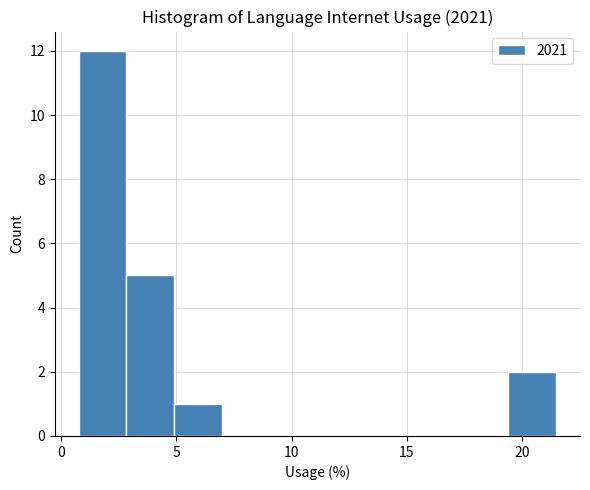

Reading left to right, transcribe this chart: for each bar, give the range it covers on the x-axis and its height. Neither the bar edges nor the heights are printed on the chart, so give them approximately, as read against the axes.

1.0 to 3.0: 12
3.0 to 5.0: 5
5.0 to 7.0: 1
7.0 to 9.0: 0
9.0 to 11.0: 0
11.0 to 13.0: 0
13.0 to 15.5: 0
15.5 to 17.5: 0
17.5 to 19.5: 0
19.5 to 21.5: 2